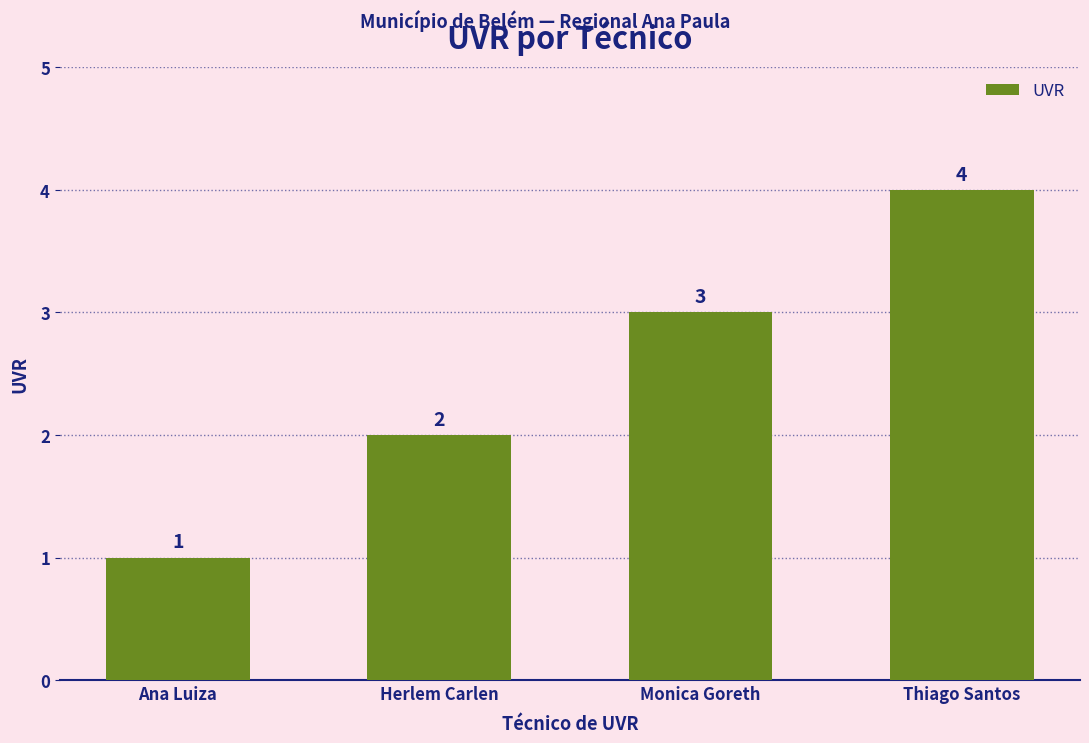

What is the difference between the values at Ana Luiza and Thiago Santos?

3